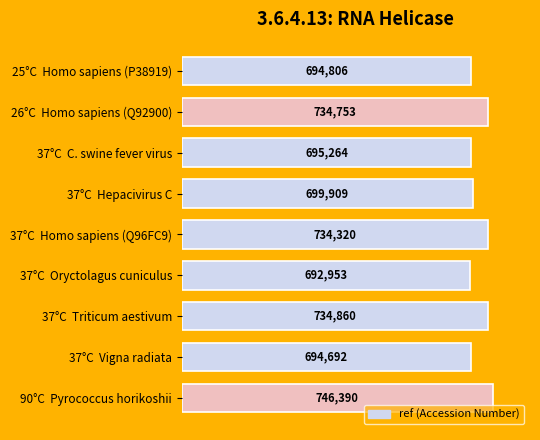

Reading top to bottom, extract all data points from this chart.

694806	734753	695264	699909	734320	692953	734860	694692	746390